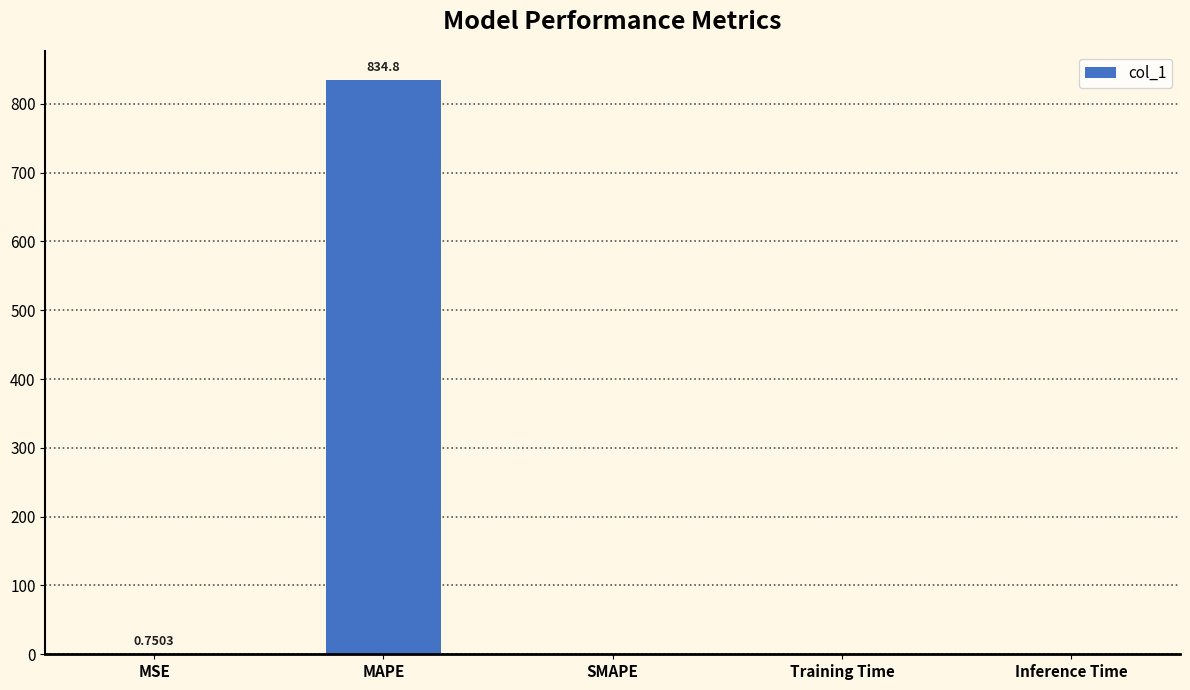

At which category does the chart reach its peak across all series?

MAPE